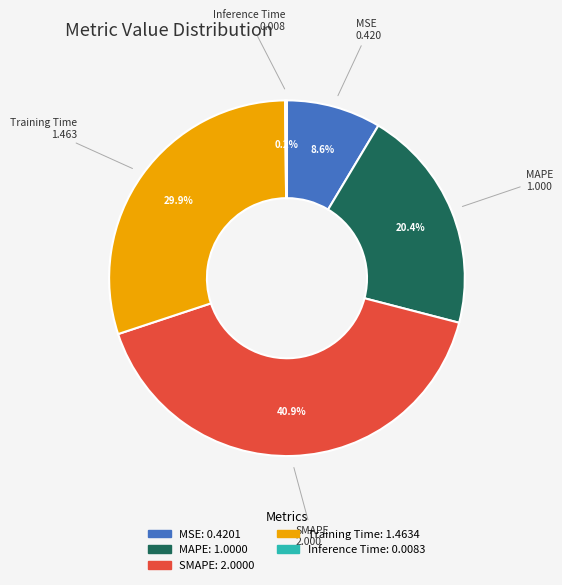

What percentage is NOT represented by SMAPE?

59.1%